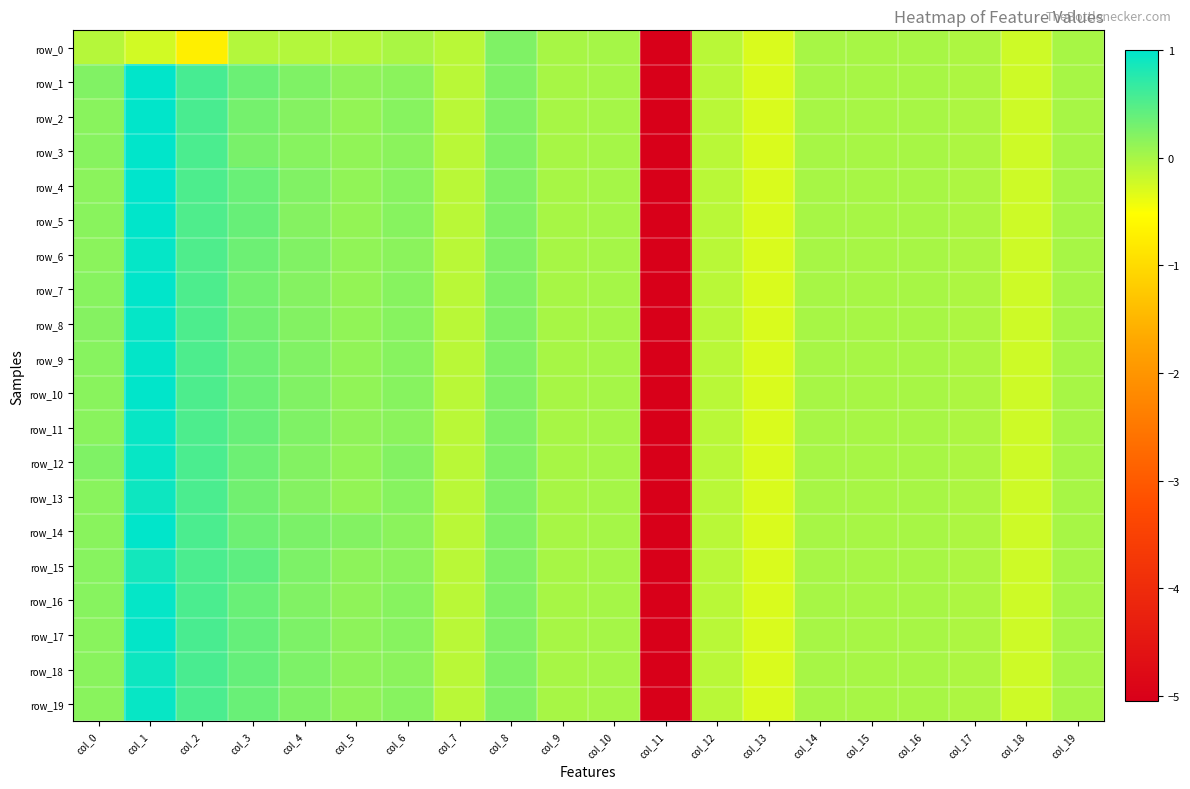

What is the difference between the second highest and second lowest values in the row_12 series?

0.8